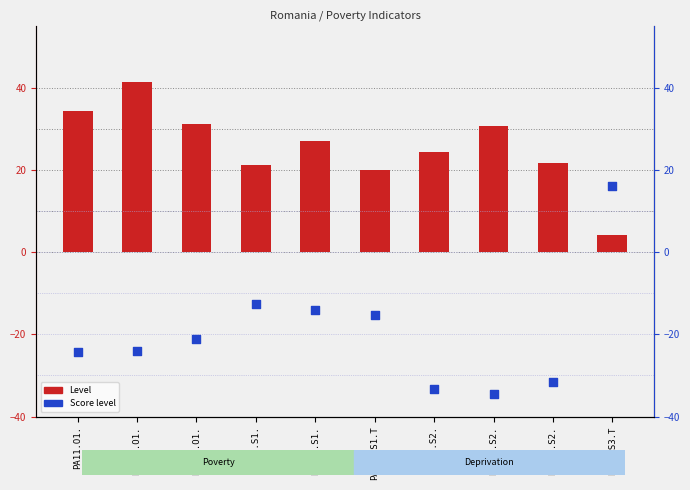

Which series contains the lowest Y value?

Score level